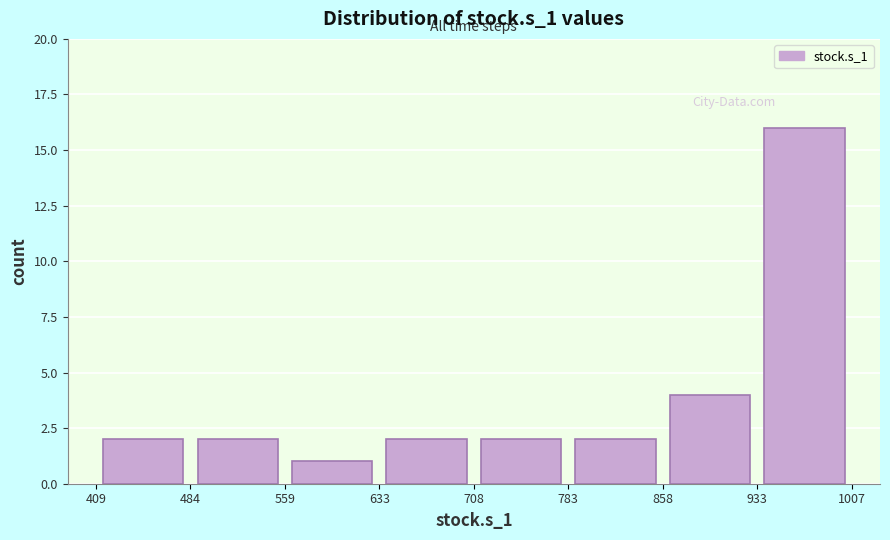

How tall is the bar that spans 633 to 708 on the x-axis? The values are not printed on the chart, so give them approximately, as read against the axis.

2